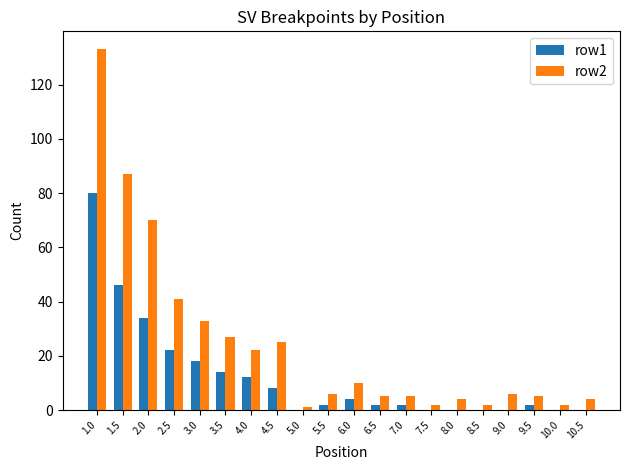

At which category is the sum across all series the highest?

1.0